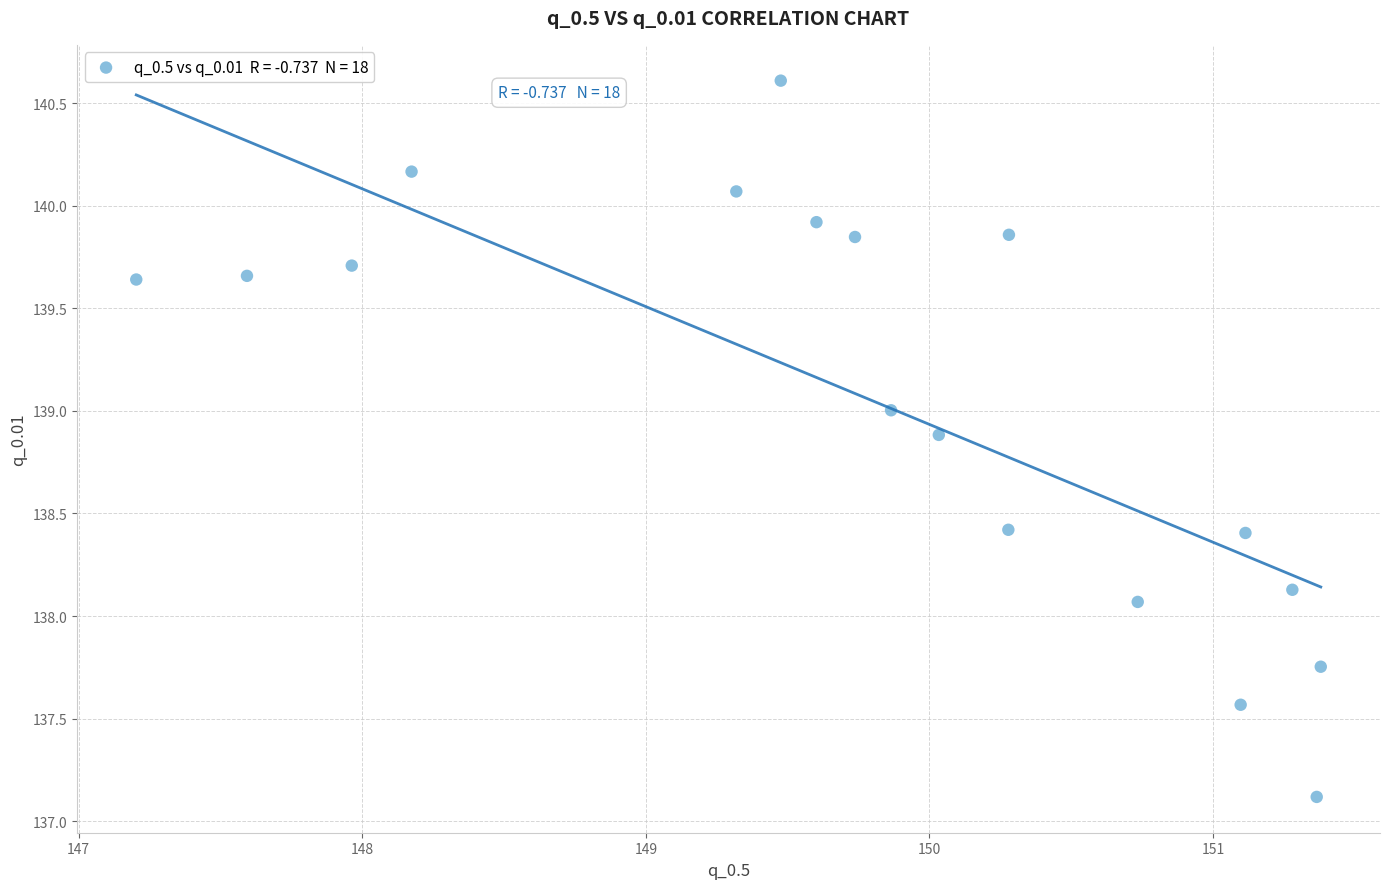

What Y value in the scatter plot is closest to 138?

138.1